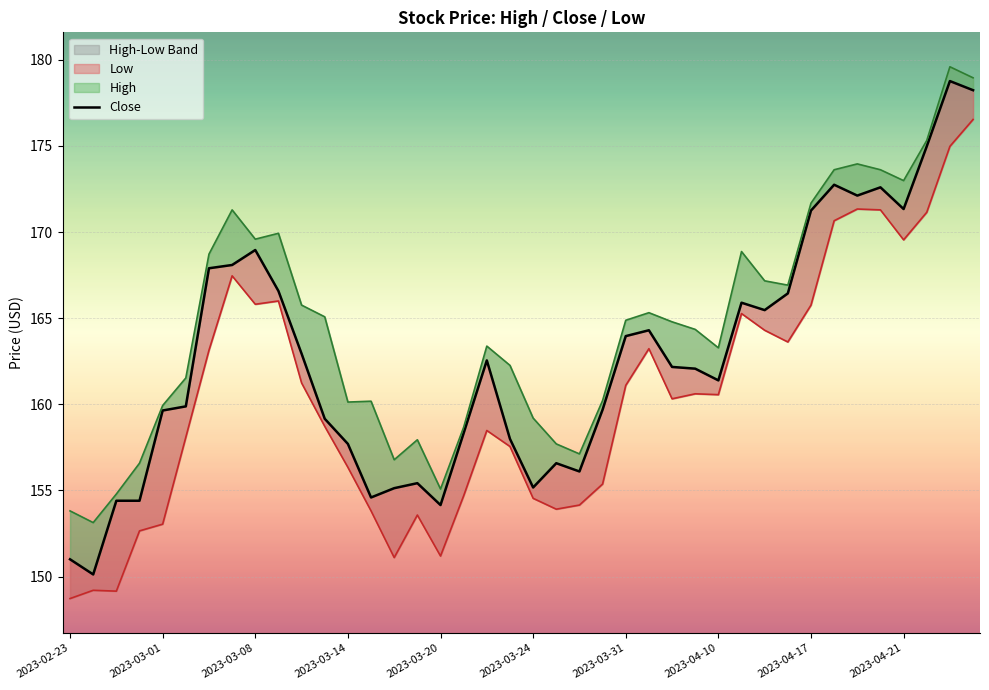

The value at 17 is 83.8. True or false?

False